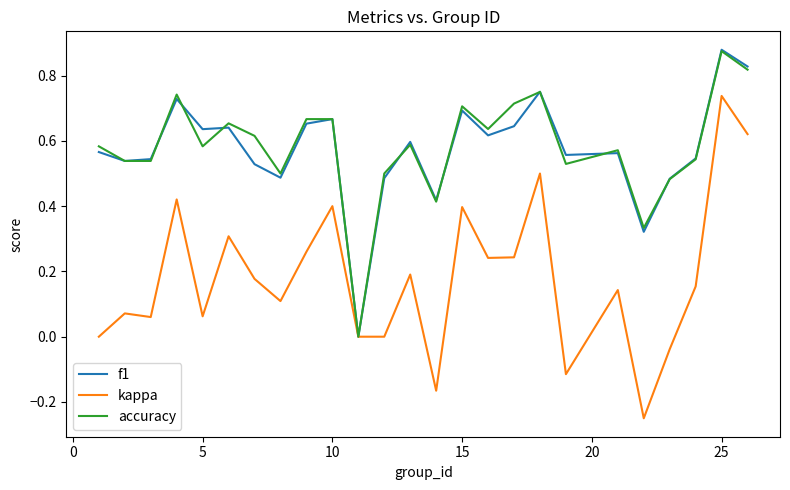

Which series has the largest range (max minus min)?

kappa